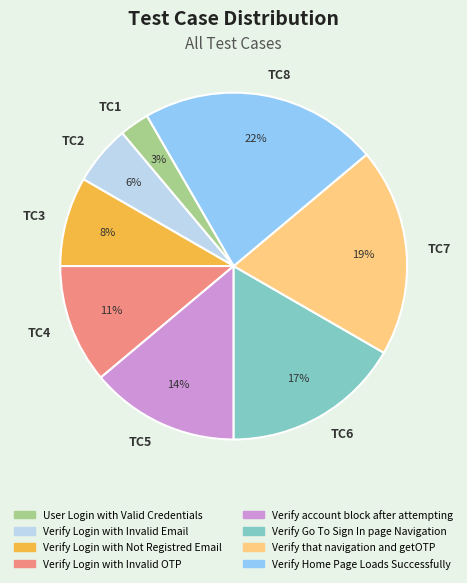

Is it true that TC2 is 6% of the pie?

True